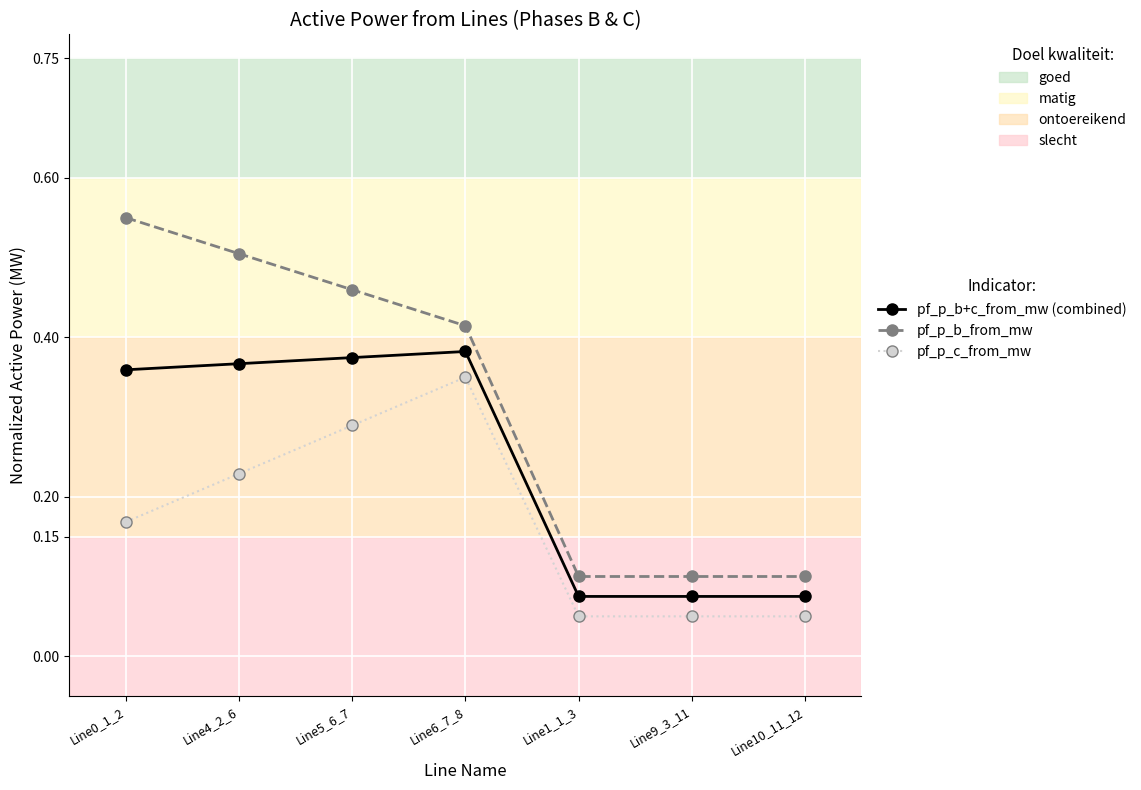

Which series has the largest range (max minus min)?

pf_p_b_from_mw